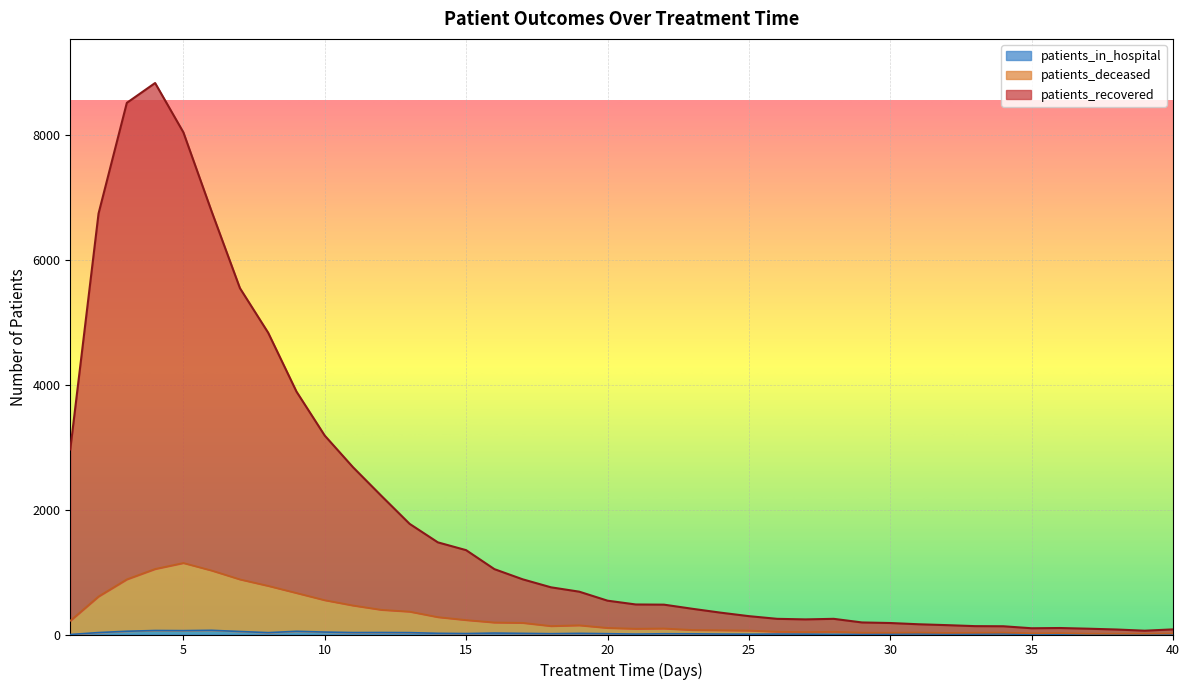

What is the average value of the patients_in_hospital series?

19